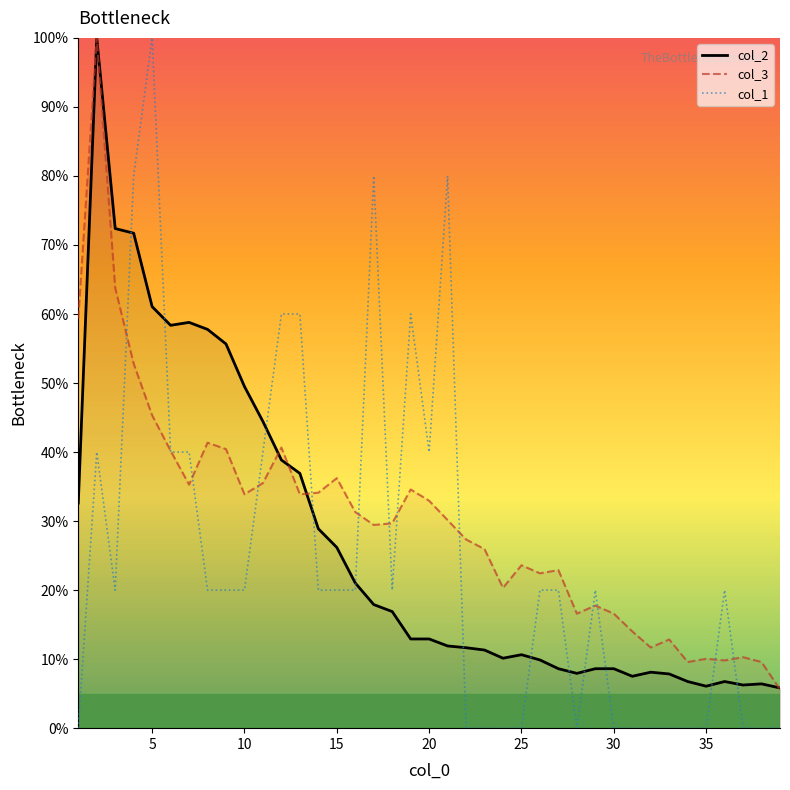

Reading left to right, extract all data points from this chart.

col_2: 32.6	100.0	72.4	71.7	61.1	58.4	58.8	57.8	55.7	49.5	44.4	38.9	36.9	28.9	26.2	21.0	17.9	16.9	12.9	12.9	11.9	11.7	11.3	10.1	10.6	9.9	8.6	7.9	8.6	8.6	7.5	8.1	7.9	6.8	6.1	6.8	6.2	6.4	5.8
col_3: 59.3	100.0	63.8	52.8	45.3	40.2	35.3	41.4	40.4	33.9	35.5	40.7	33.9	34.1	36.2	31.3	29.4	29.7	34.6	32.9	30.1	27.3	25.9	20.3	23.6	22.4	22.9	16.6	17.8	16.6	14.0	11.7	12.9	9.6	10.0	9.8	10.3	9.6	5.6
col_1: 0.0	40.0	20.0	80.0	100.0	40.0	40.0	20.0	20.0	20.0	40.0	60.0	60.0	20.0	20.0	20.0	80.0	20.0	60.0	40.0	80.0	0.0	0.0	0.0	0.0	20.0	20.0	0.0	20.0	0.0	0.0	0.0	0.0	0.0	0.0	20.0	0.0	0.0	0.0